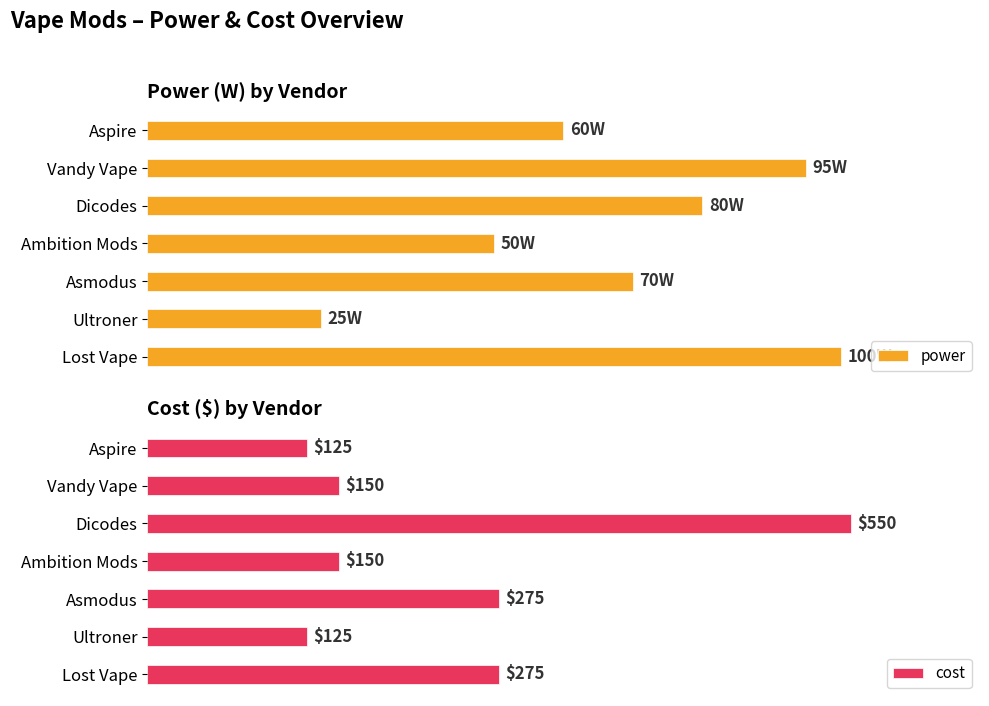

What is the difference between the maximum and minimum values in the cost series?

425